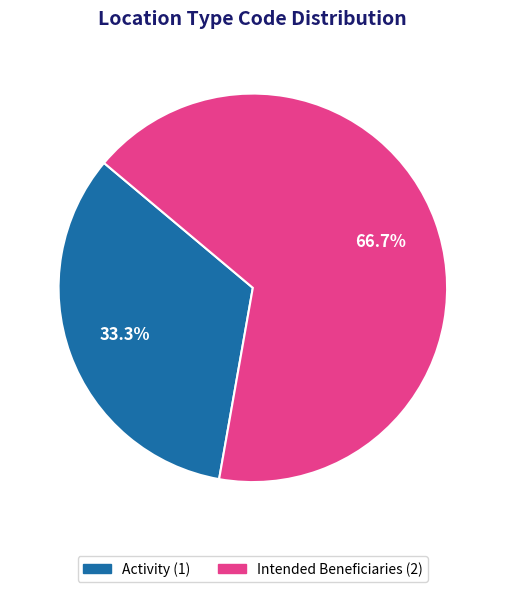

To the nearest percent, what is the combined percentage of Intended Beneficiaries and Activity?

100%